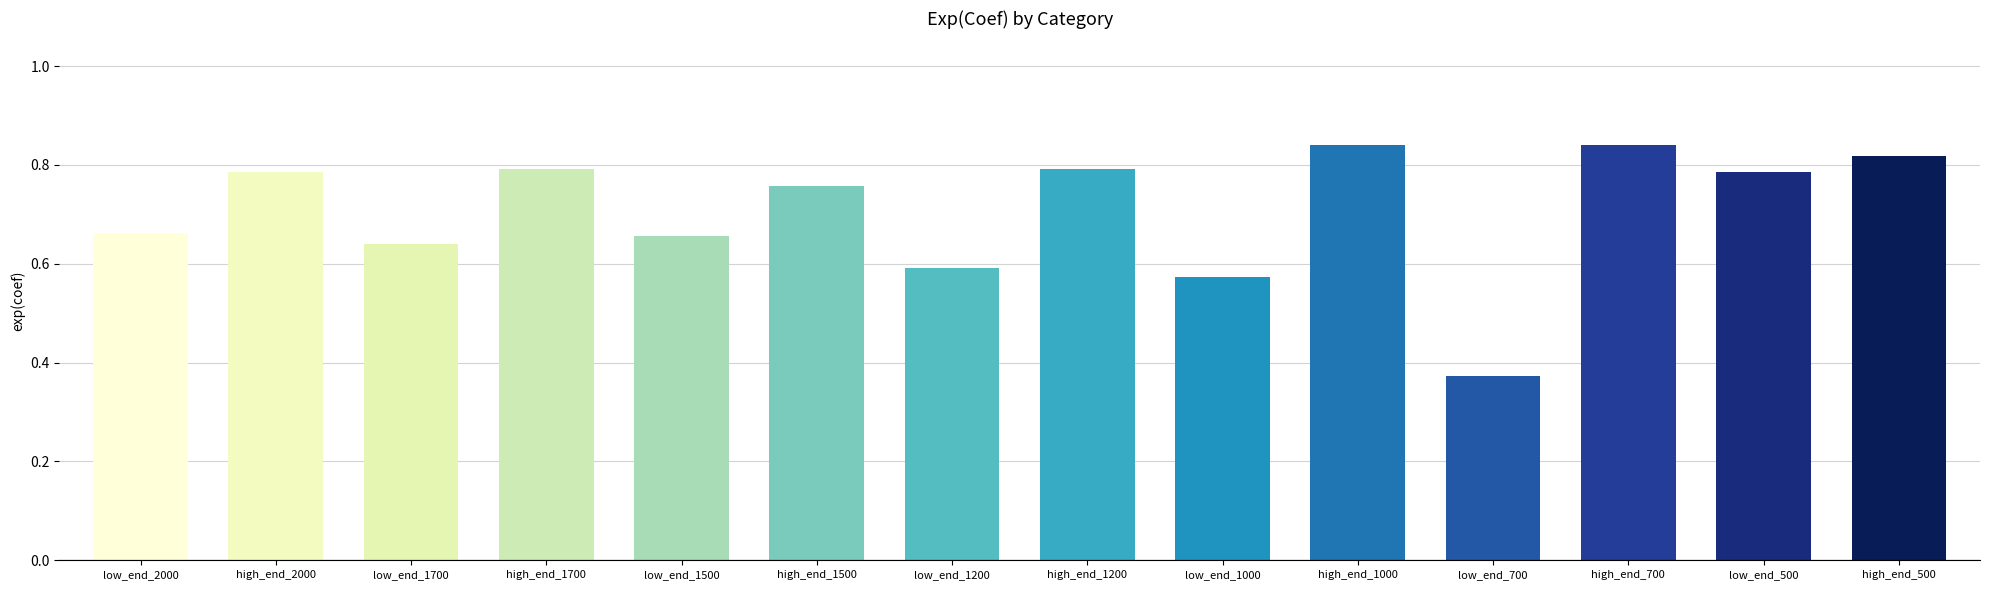

Between low_end_700 and low_end_1200, which is larger?

low_end_1200